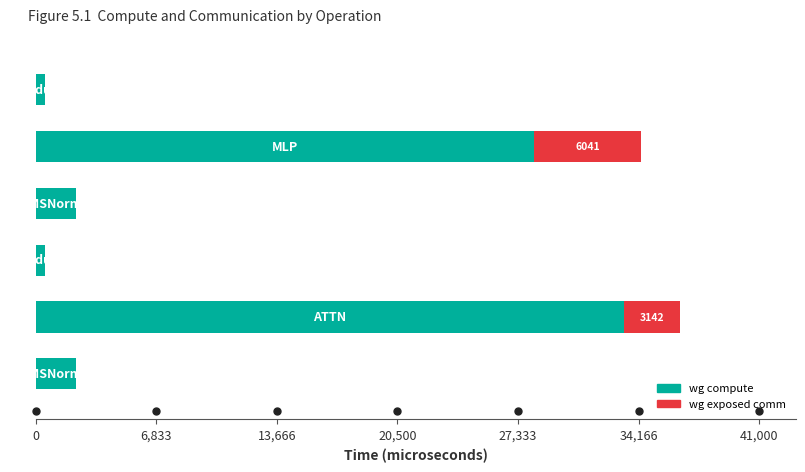

Reading left to right, list all the values displayed in this chart.

wg compute: 2293.7	33339.8	550.5	2293.7	28259.1	550.5
wg exposed comm: 0.0	3142.2	0.0	0.0	6041.4	0.0